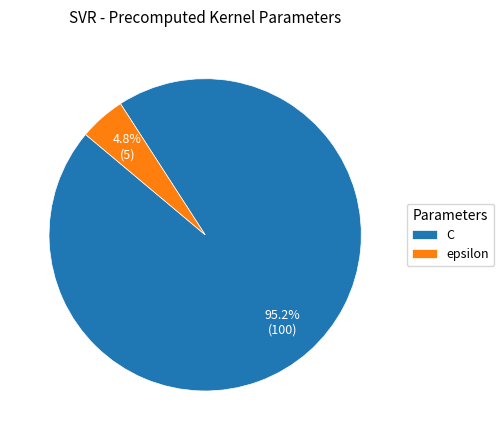

Is there a majority slice in this chart?

Yes